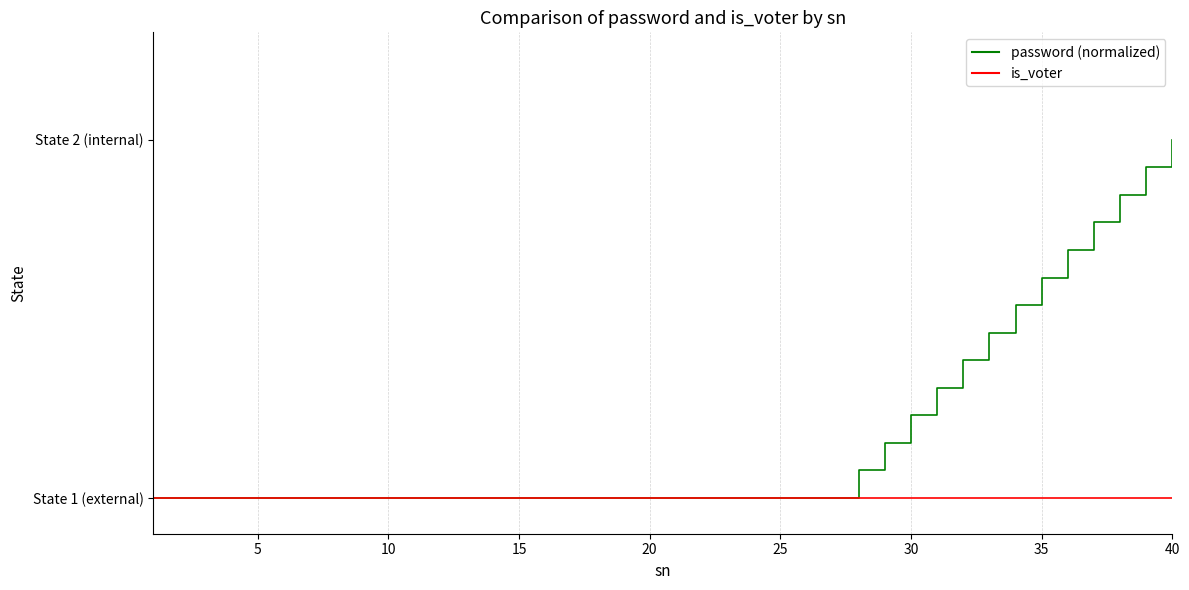

True or false: password (normalized) and is_voter cross at least once.

False